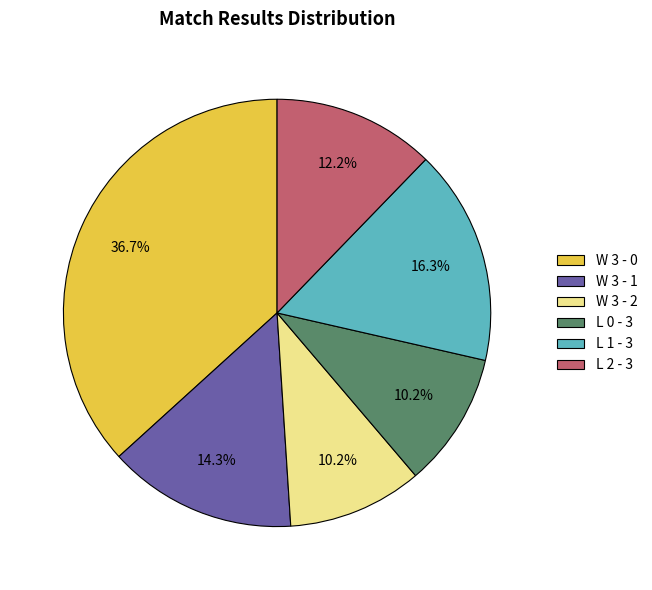

Which category has the biggest portion of the pie?

W 3 - 0